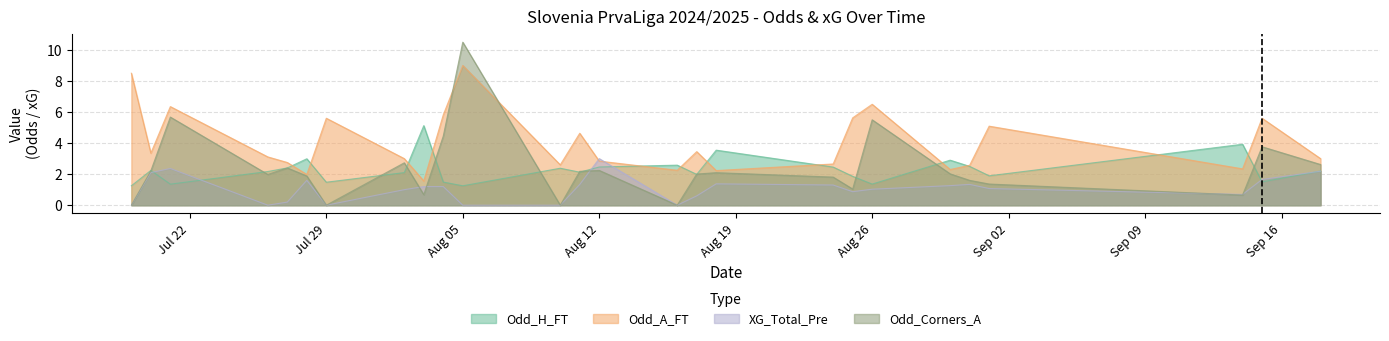

Rank the series at Odd_H_FT from highest to lowest value.

Odd_A_FT, Odd_H_FT, XG_Total_Pre, Odd_Corners_A